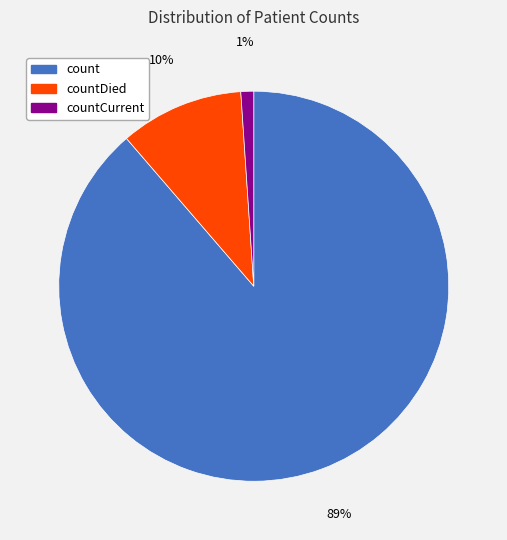

What percentage is the countDied slice, to the nearest percent?

10%